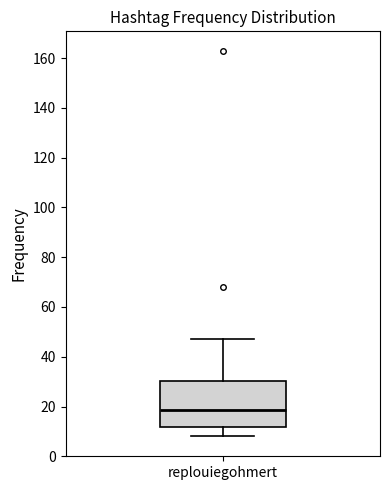

Transcribe this box plot: give where the median line is, the range the box spans, and where the two whiskers end, as read against the y-axis. The values are not printed on the chart, so give them approximately, as read against the axis.

median 18, box 12 to 30, whiskers 8 to 48